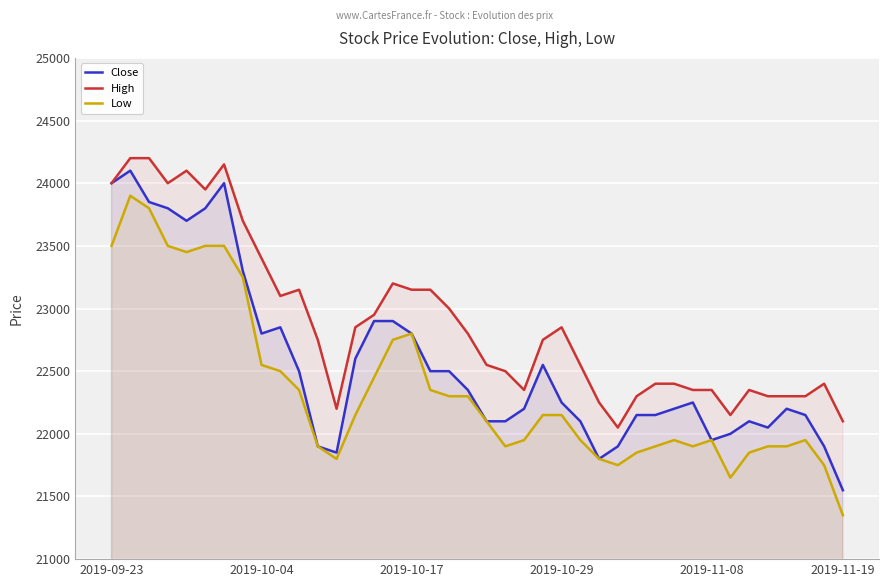

Which series has the largest total across all categories?

High